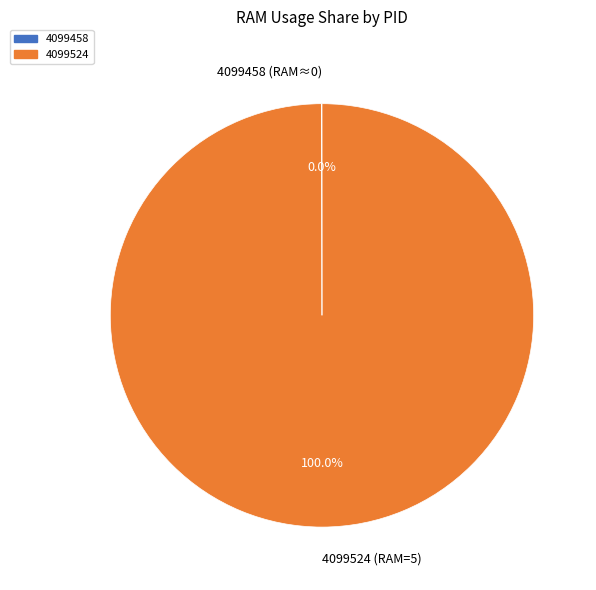

True or false: 4099524 accounts for 100% of the total.

True